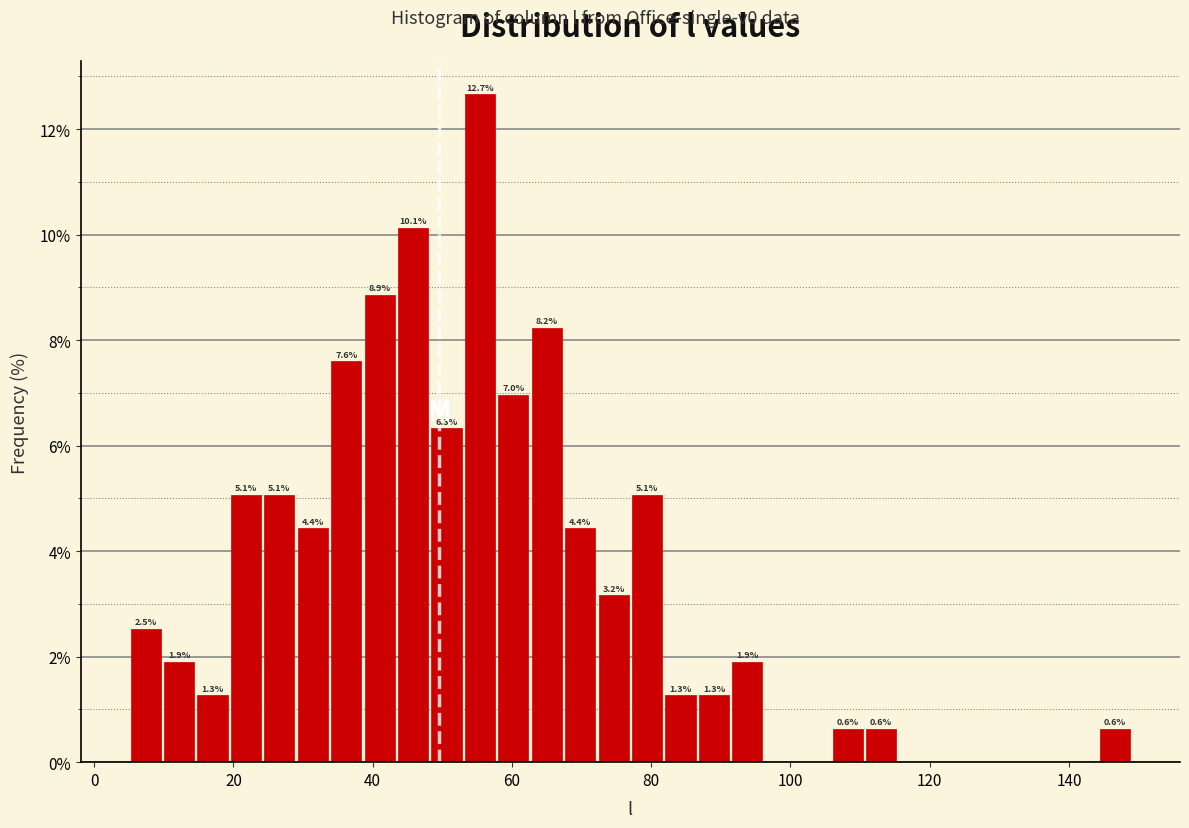

Read against the x-axis, roughly where is the centre of the tallest bar?

56